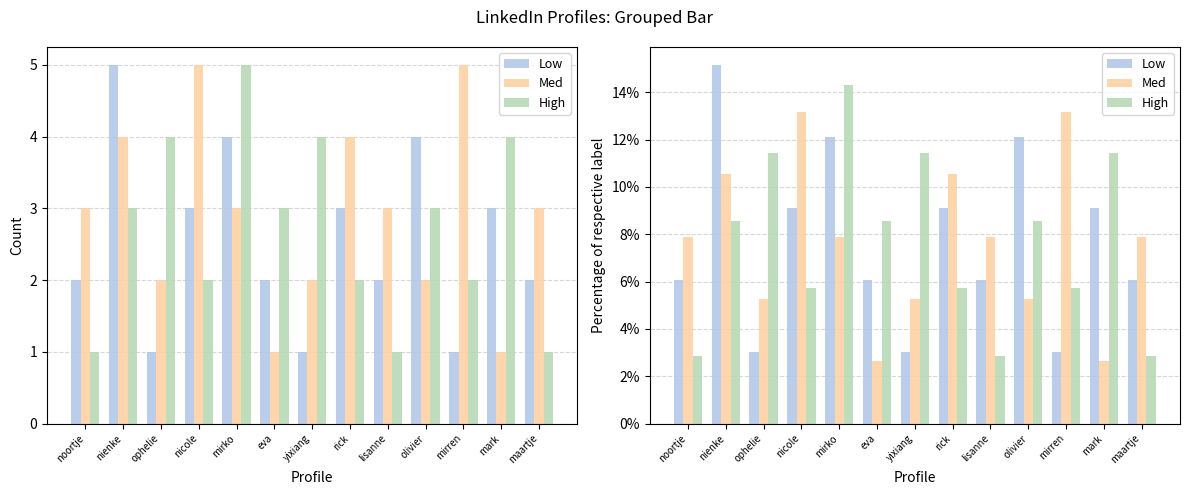

List the series in order of their peak value, lowest first.

Med, High, Low